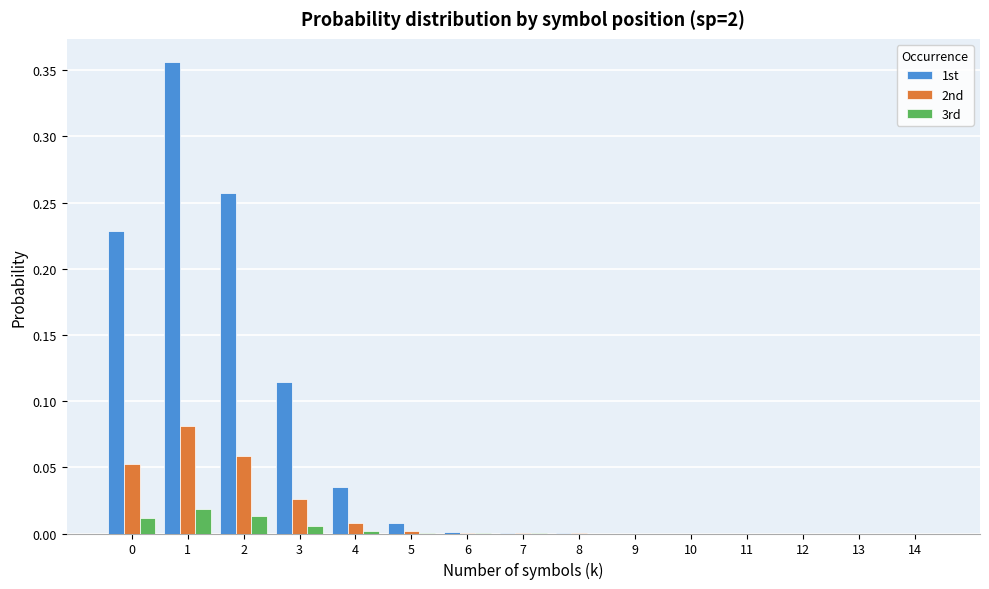

Is the value of 1st at 4 greater than the value of 2nd at 7?

Yes